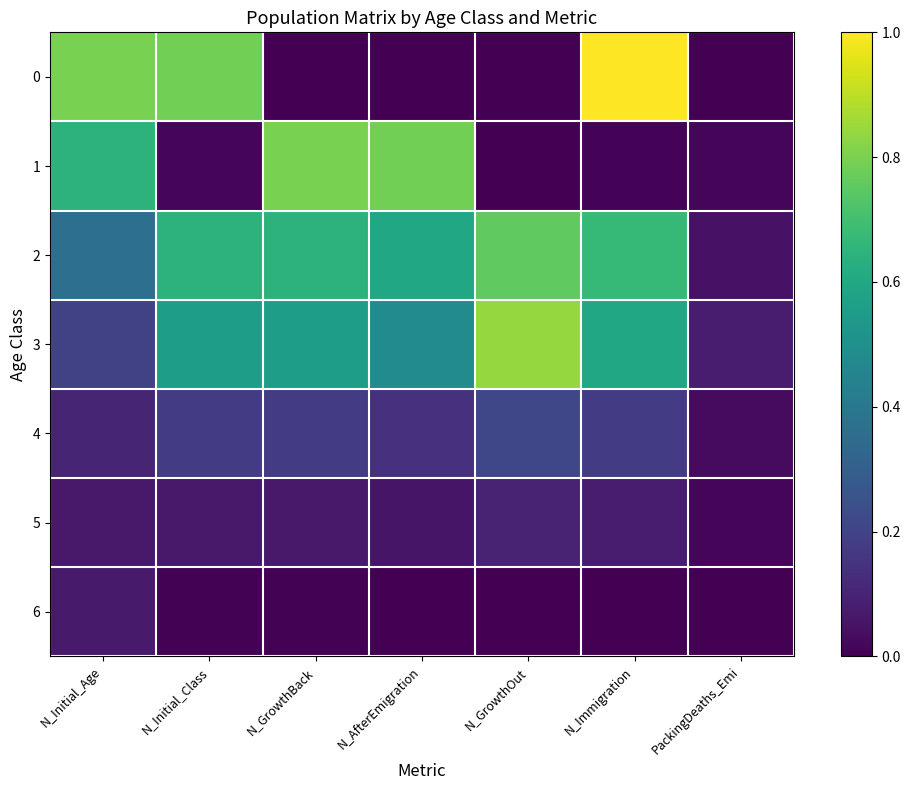

Reading right to left, list all the values displayed in this chart.

0: PackingDeaths_Emi=0.0	N_Immigration=1.0	N_GrowthOut=0.0	N_AfterEmigration=0.0	N_GrowthBack=0.0	N_Initial_Class=0.8	N_Initial_Age=0.8
1: PackingDeaths_Emi=0.0	N_Immigration=0.0	N_GrowthOut=0.0	N_AfterEmigration=0.8	N_GrowthBack=0.8	N_Initial_Class=0.0	N_Initial_Age=0.6
2: PackingDeaths_Emi=0.0	N_Immigration=0.7	N_GrowthOut=0.8	N_AfterEmigration=0.6	N_GrowthBack=0.6	N_Initial_Class=0.6	N_Initial_Age=0.4
3: PackingDeaths_Emi=0.1	N_Immigration=0.6	N_GrowthOut=0.8	N_AfterEmigration=0.5	N_GrowthBack=0.6	N_Initial_Class=0.6	N_Initial_Age=0.2
4: PackingDeaths_Emi=0.0	N_Immigration=0.2	N_GrowthOut=0.2	N_AfterEmigration=0.1	N_GrowthBack=0.2	N_Initial_Class=0.2	N_Initial_Age=0.1
5: PackingDeaths_Emi=0.0	N_Immigration=0.1	N_GrowthOut=0.1	N_AfterEmigration=0.1	N_GrowthBack=0.1	N_Initial_Class=0.1	N_Initial_Age=0.1
6: PackingDeaths_Emi=0.0	N_Immigration=0.0	N_GrowthOut=0.0	N_AfterEmigration=0.0	N_GrowthBack=0.0	N_Initial_Class=0.0	N_Initial_Age=0.1